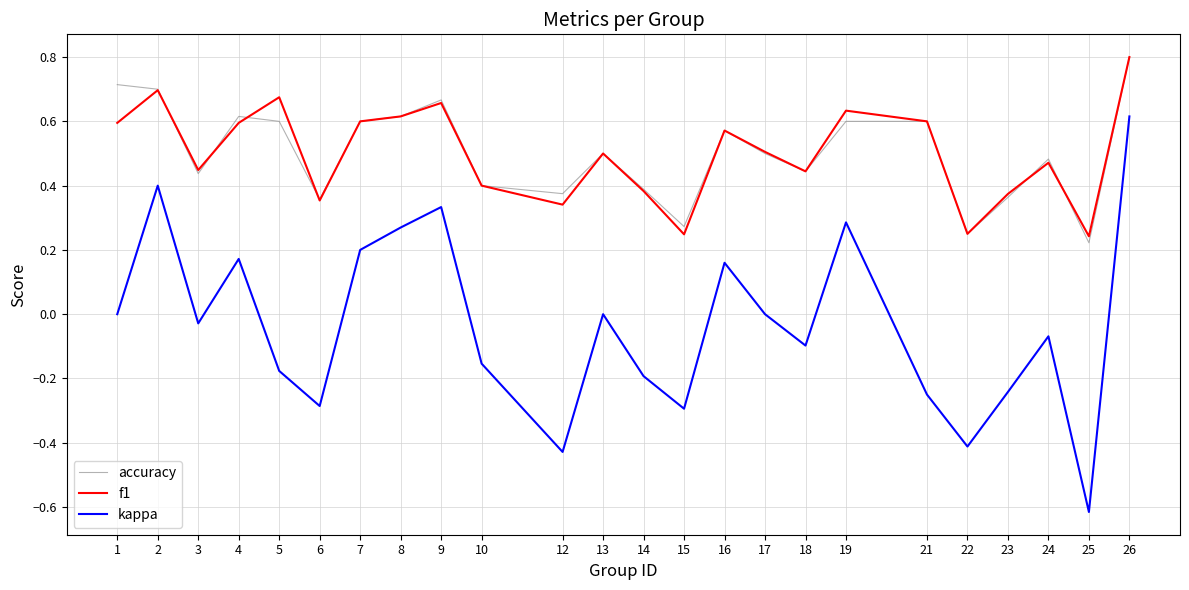

True or false: f1 and kappa cross at least once.

False